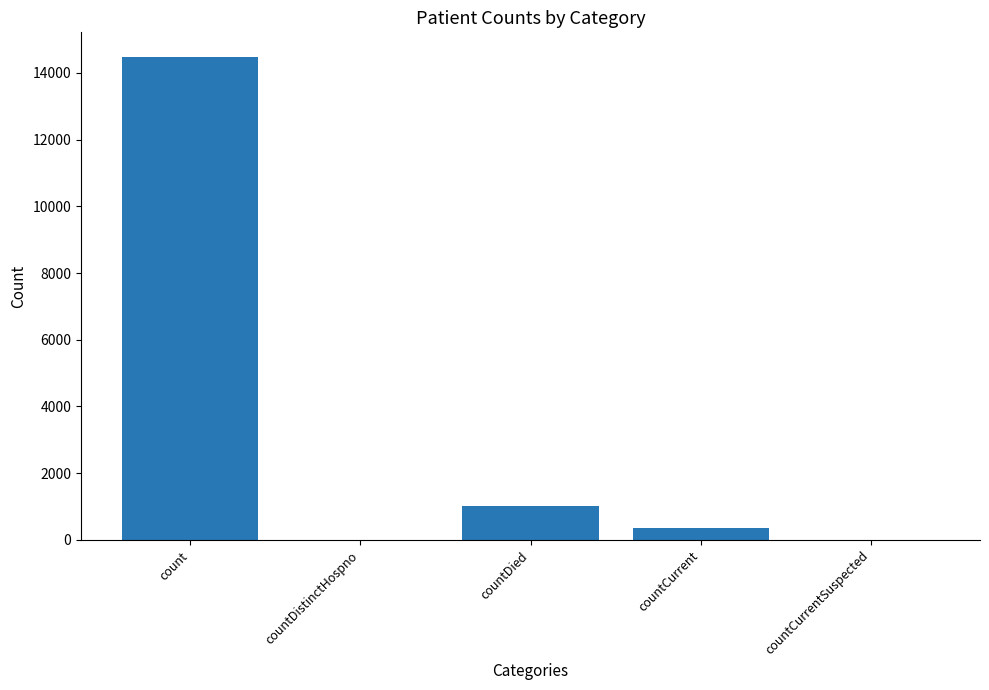

Reading left to right, extract all data points from this chart.

14488	0	1033	345	0